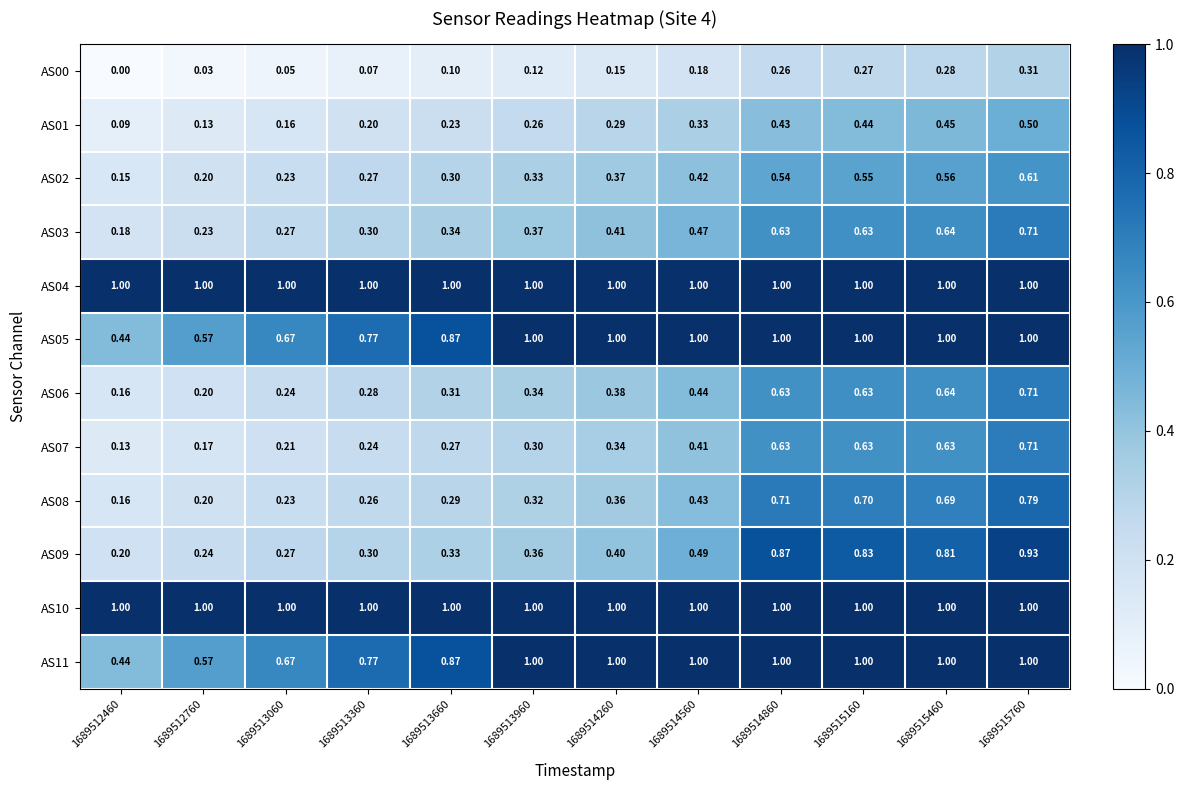

Is the value of AS05 at 1689512460 greater than the value of AS11 at 1689513960?

No